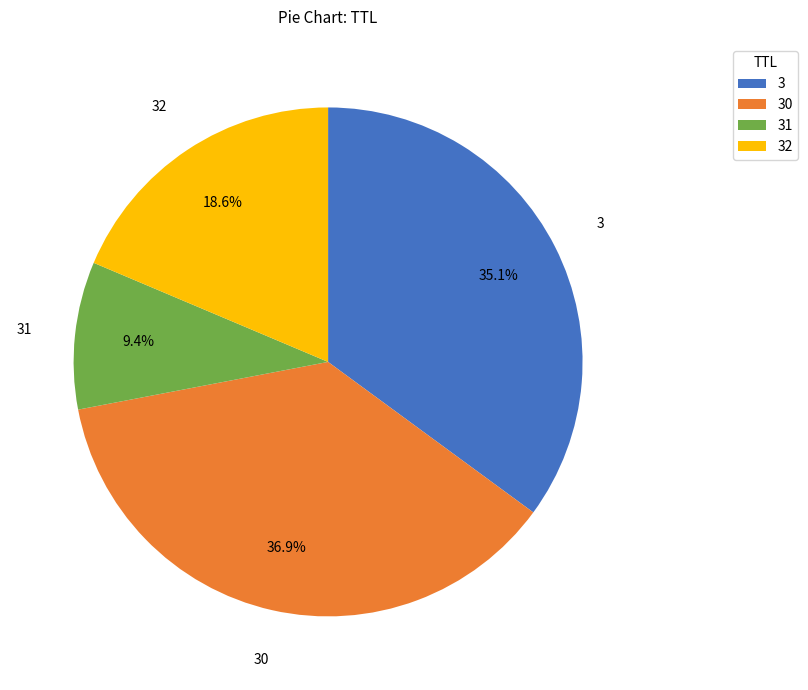

To the nearest percent, what is the difference between the largest and smallest slice percentages?

28%